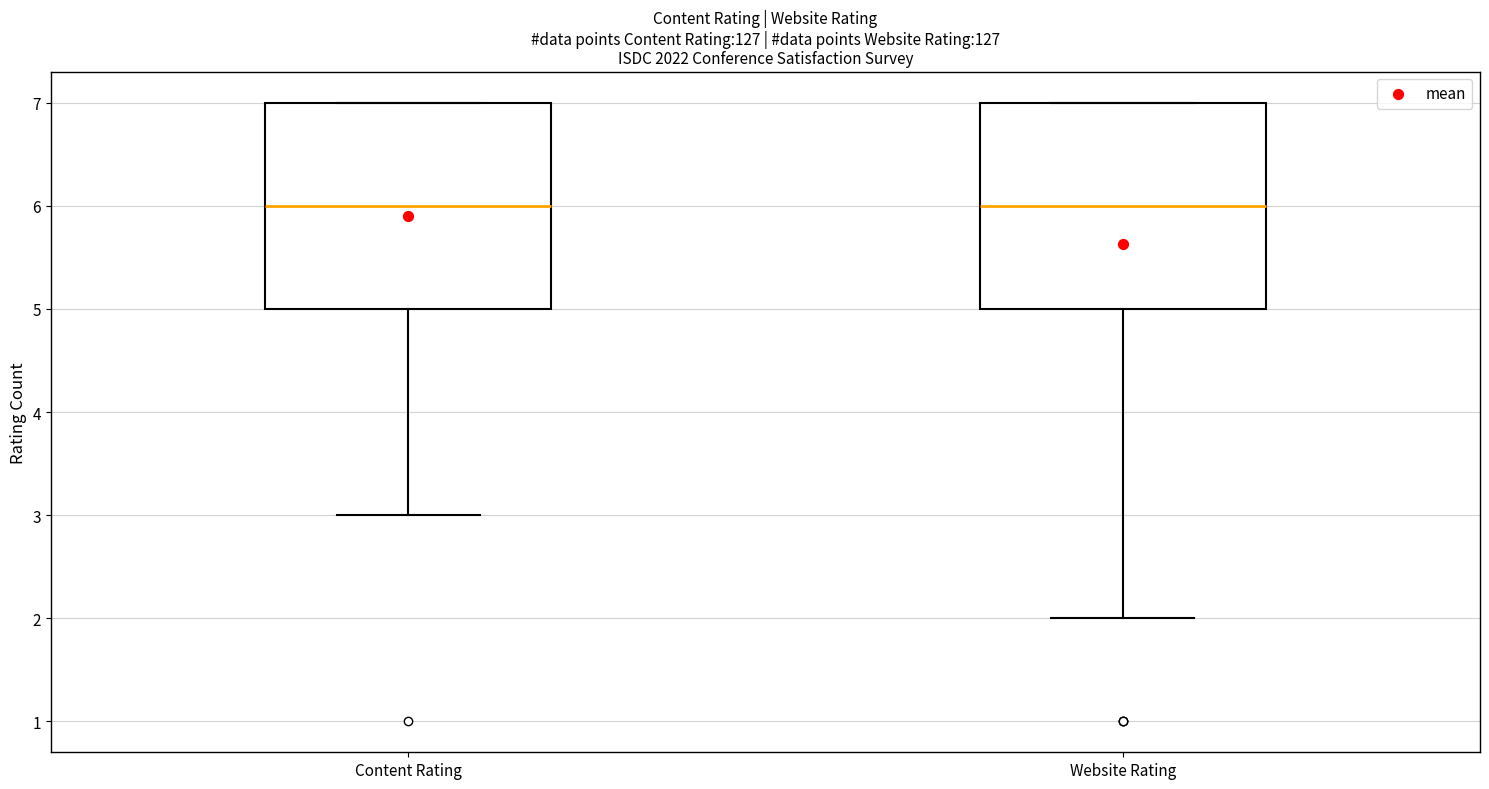

Reading left to right, transcribe this box plot: for each box, give where its median line is, the range the box spans, and where its two whiskers end, as read against the y-axis. The values are not printed on the chart, so give them approximately, as read against the axis.

Content Rating: median 6, box 5 to 7, whiskers 3 to 7
Website Rating: median 6, box 5 to 7, whiskers 2 to 7